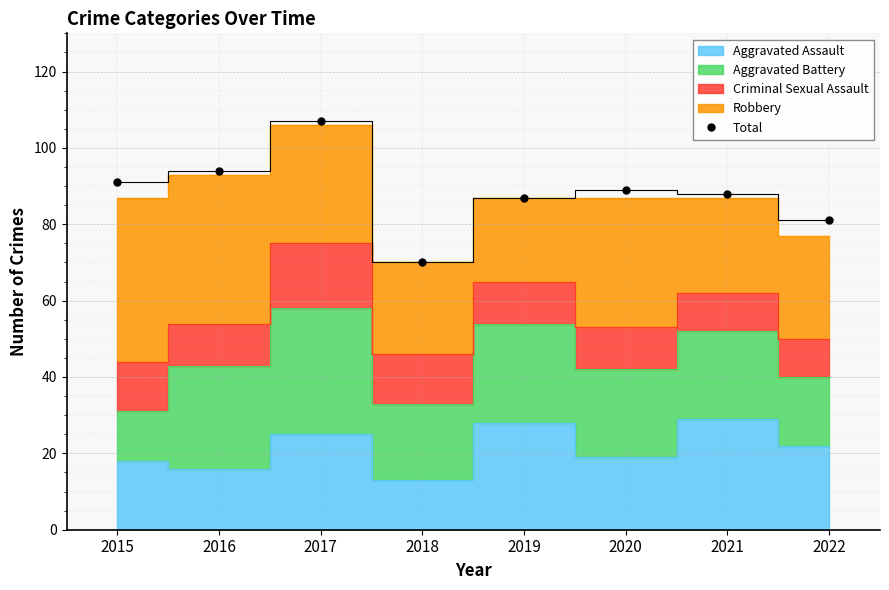

Approximately how many times larger is the value at 2019 compared to 2017?

0.8